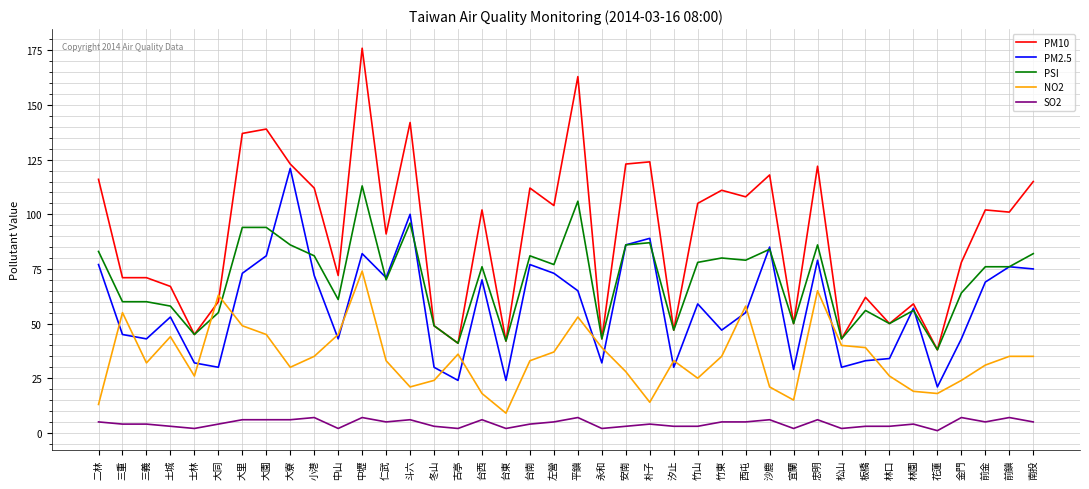

The PSI series shows 73 at 士林. True or false?

False